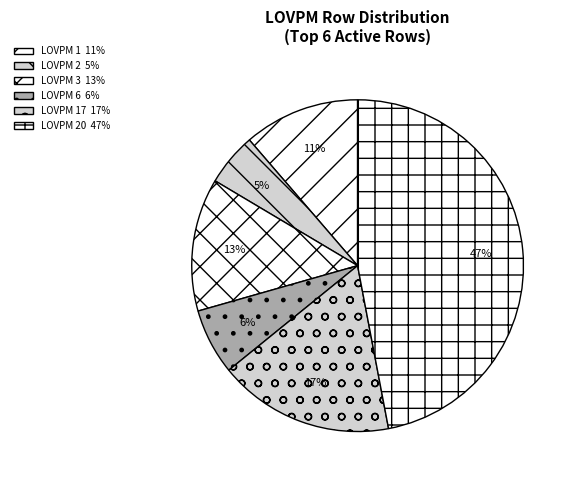

How many slices are in this pie chart?

6